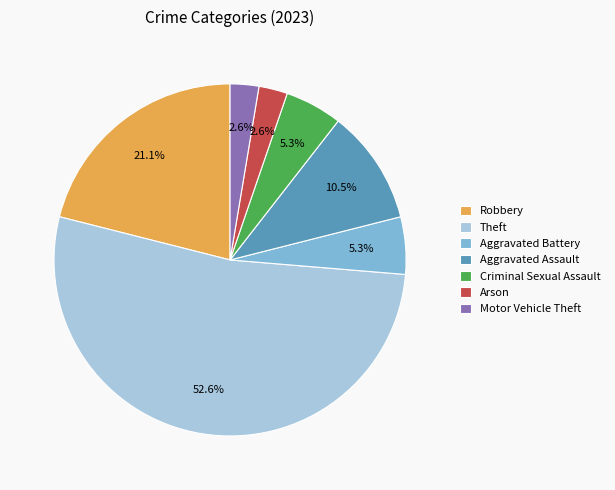

How much of the chart is everything except Theft?

47.4%